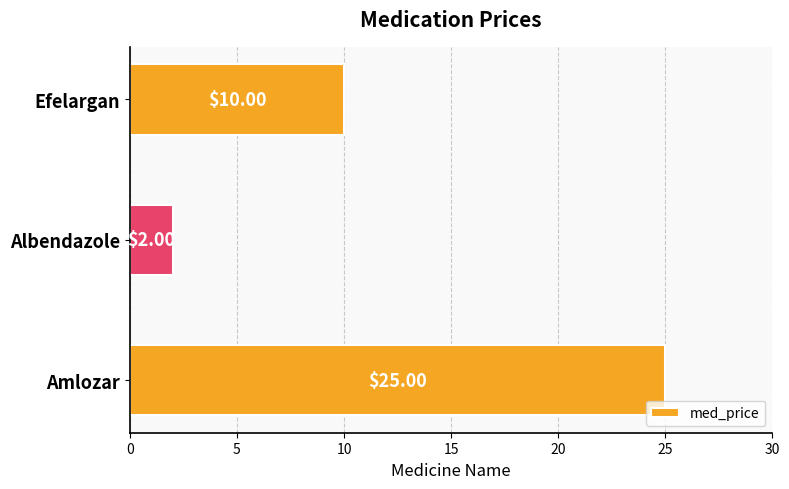

Which label corresponds to the largest value in the chart?

Amlozar